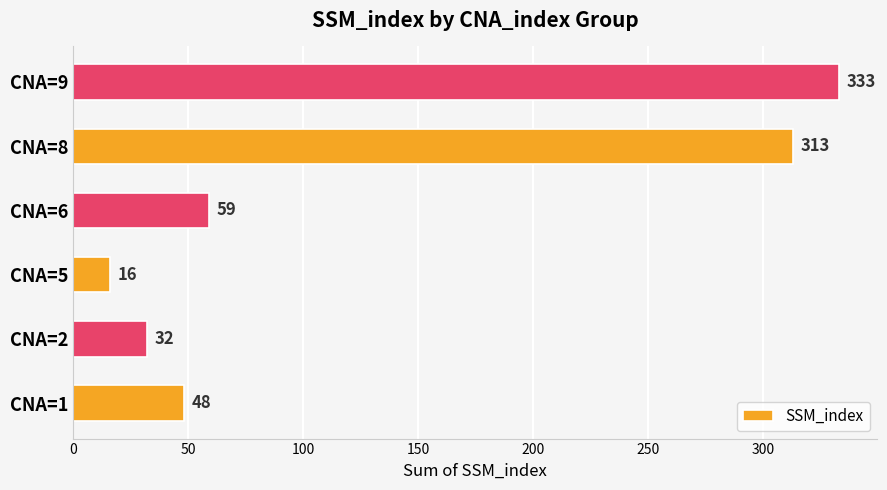

What is the minimum value shown in the chart?

16